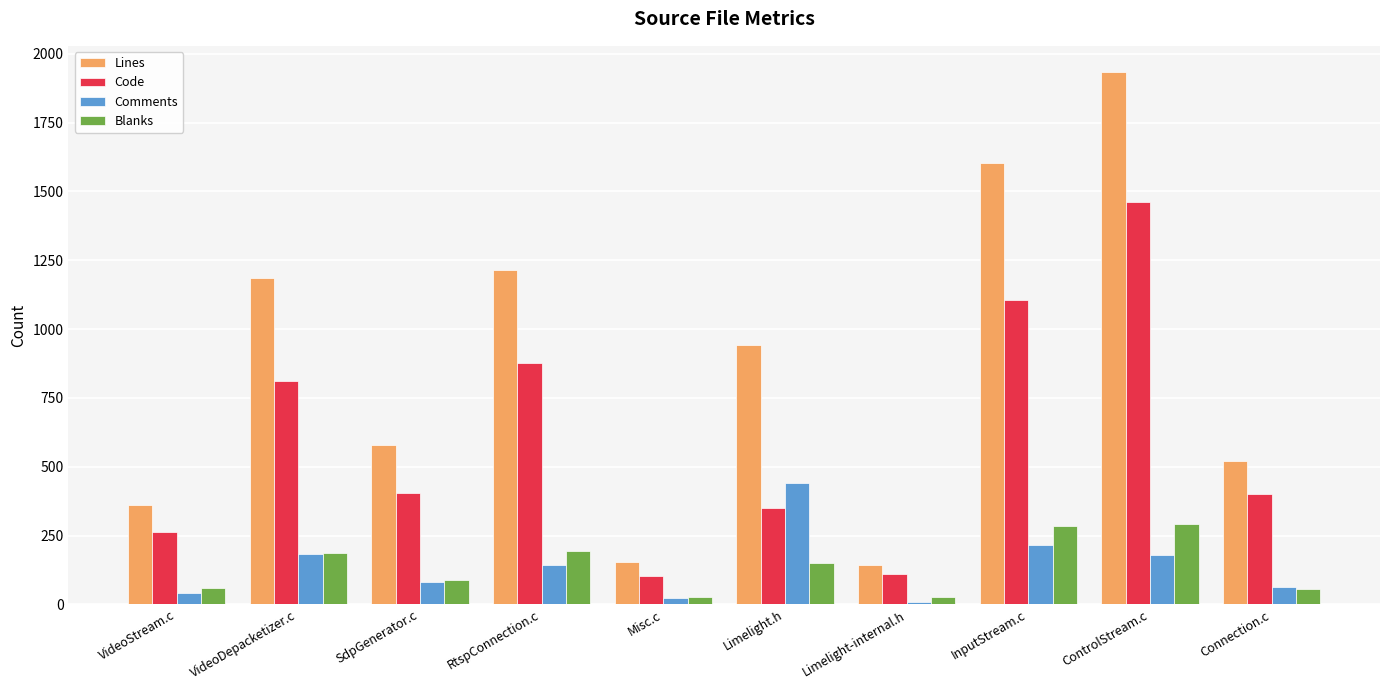

How many groups of bars are there?

10